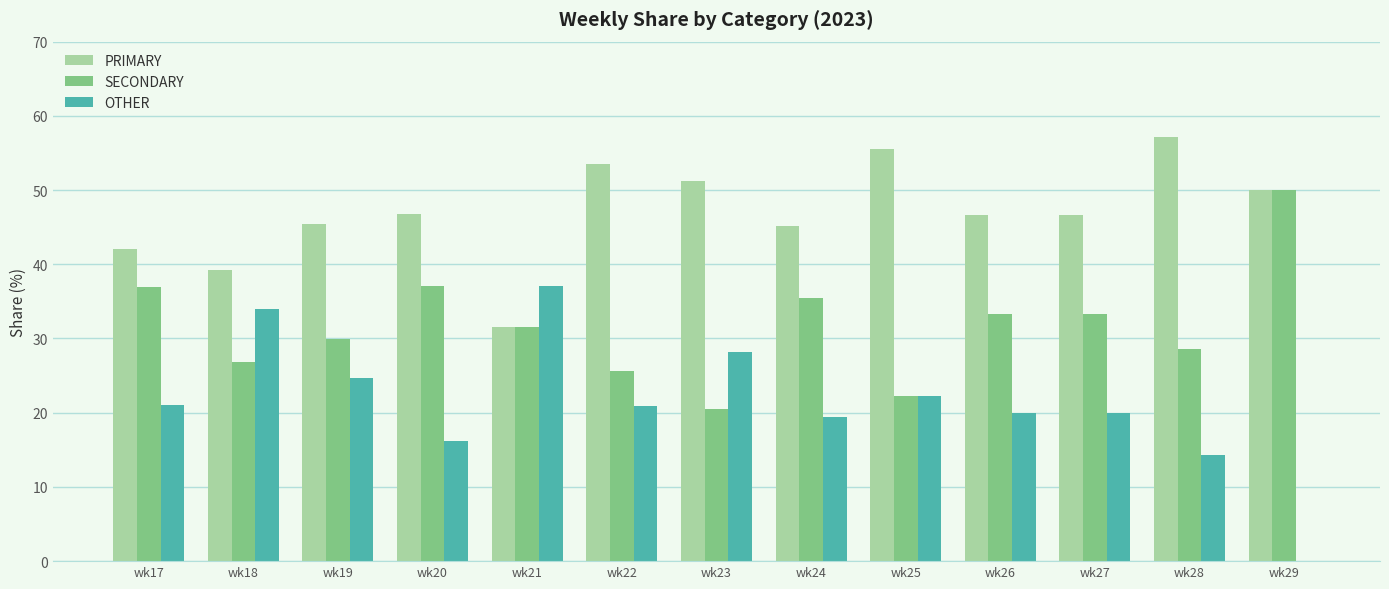

Is the value of OTHER at wk27 greater than the value of SECONDARY at wk25?

No